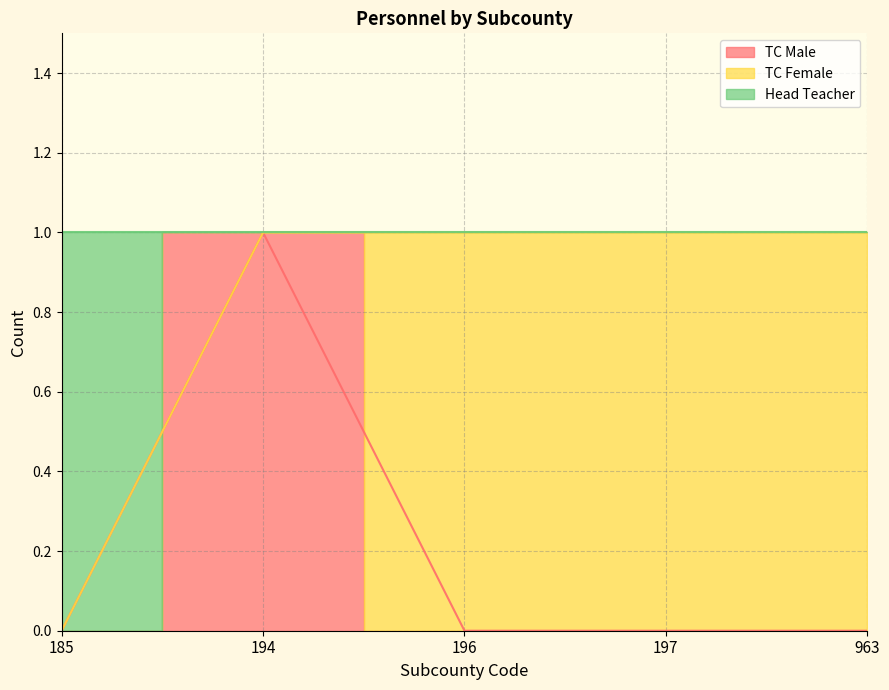

What is the highest value of the TC Male series?

1